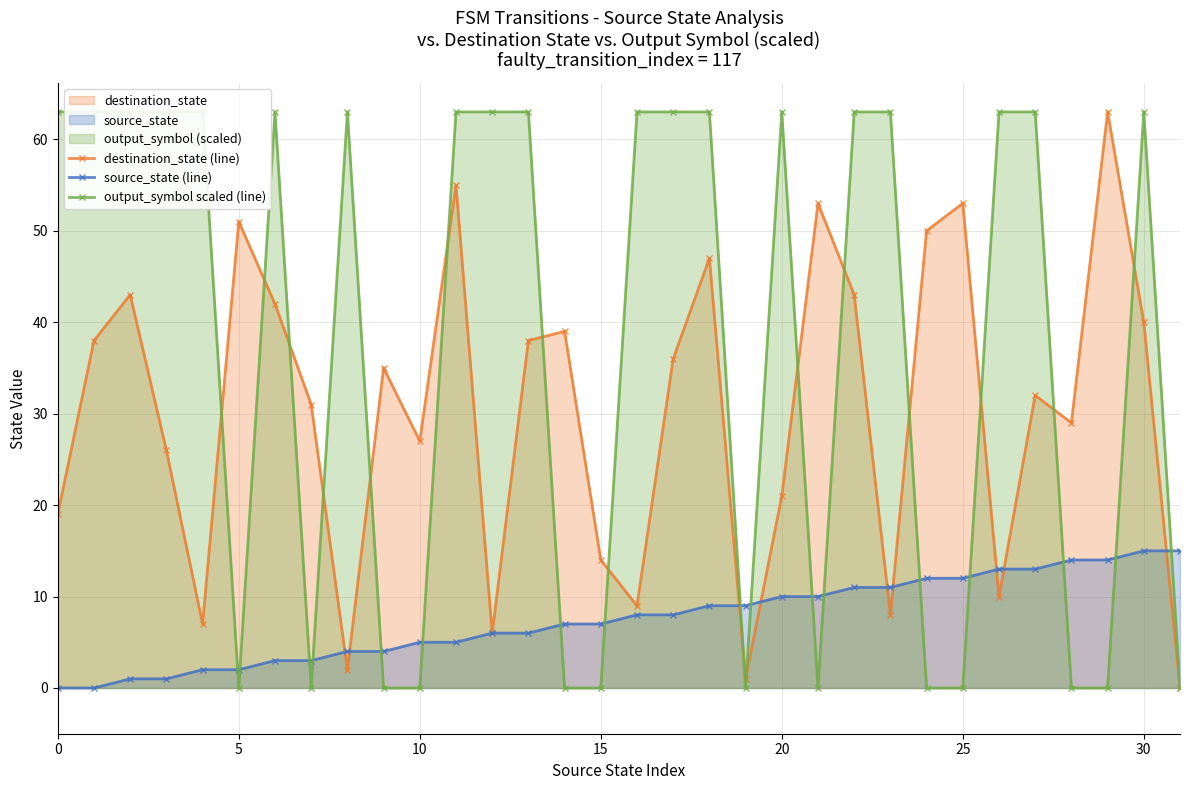

At which category does the chart reach its peak across all series?

29